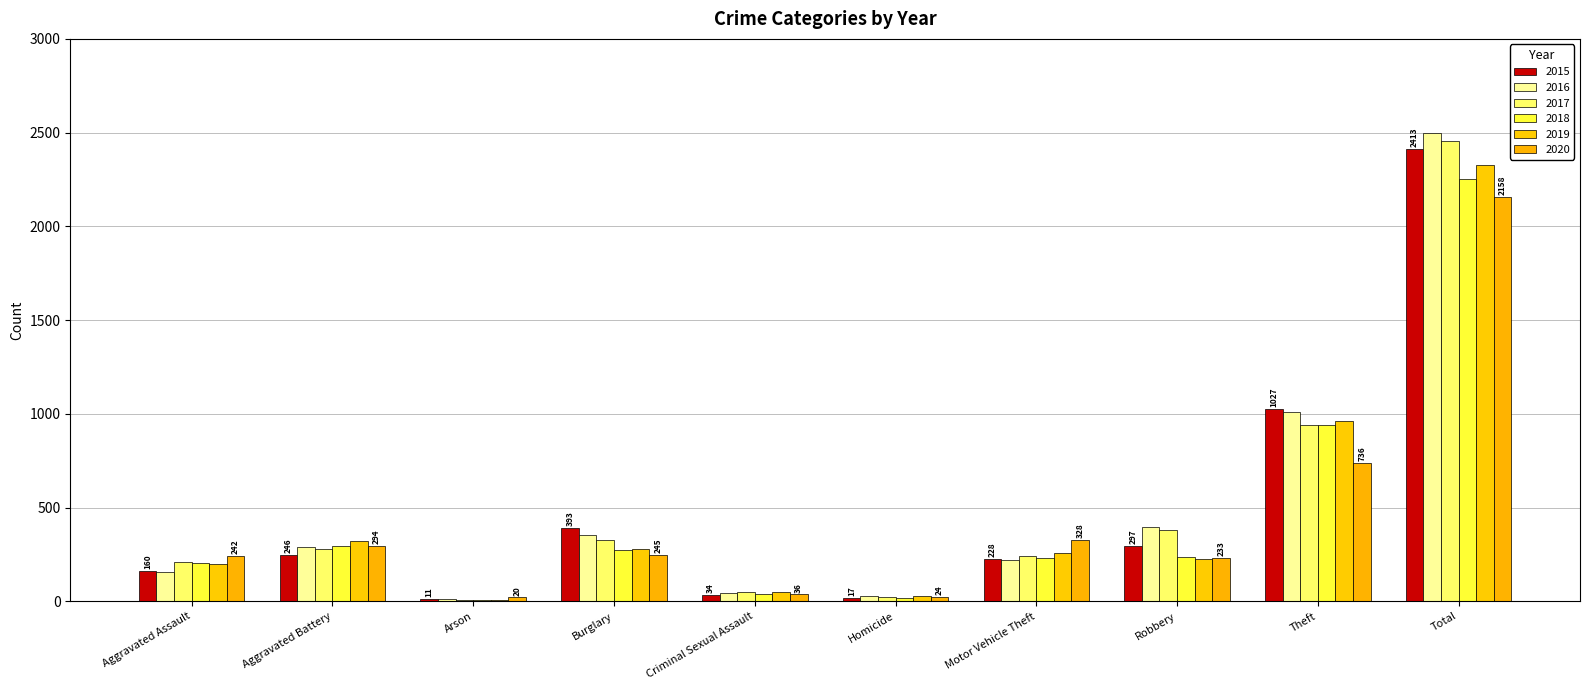

How many distinct data groups are displayed?

6